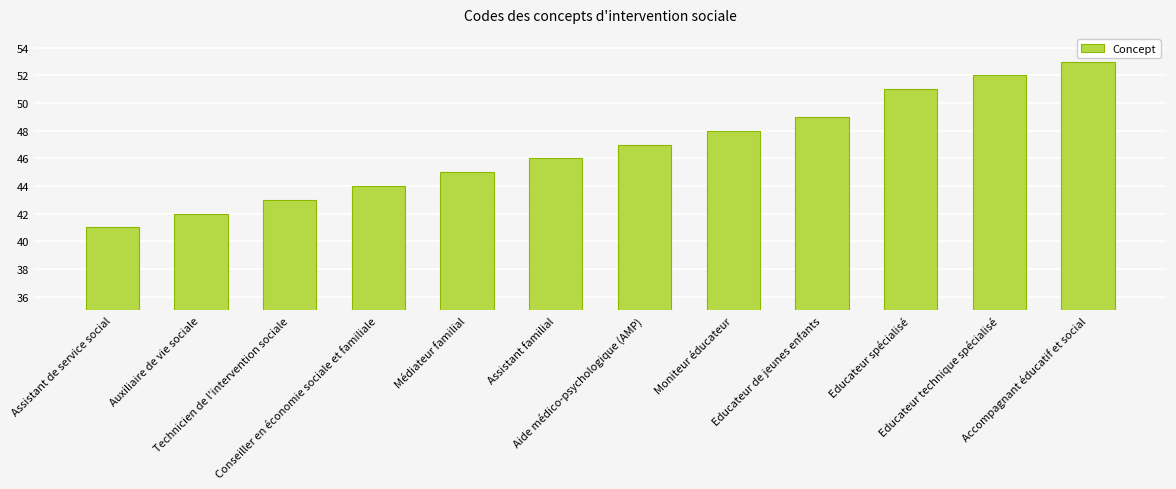

What is the change in value from Aide médico-psychologique (AMP) to Accompagnant éducatif et social?

+6